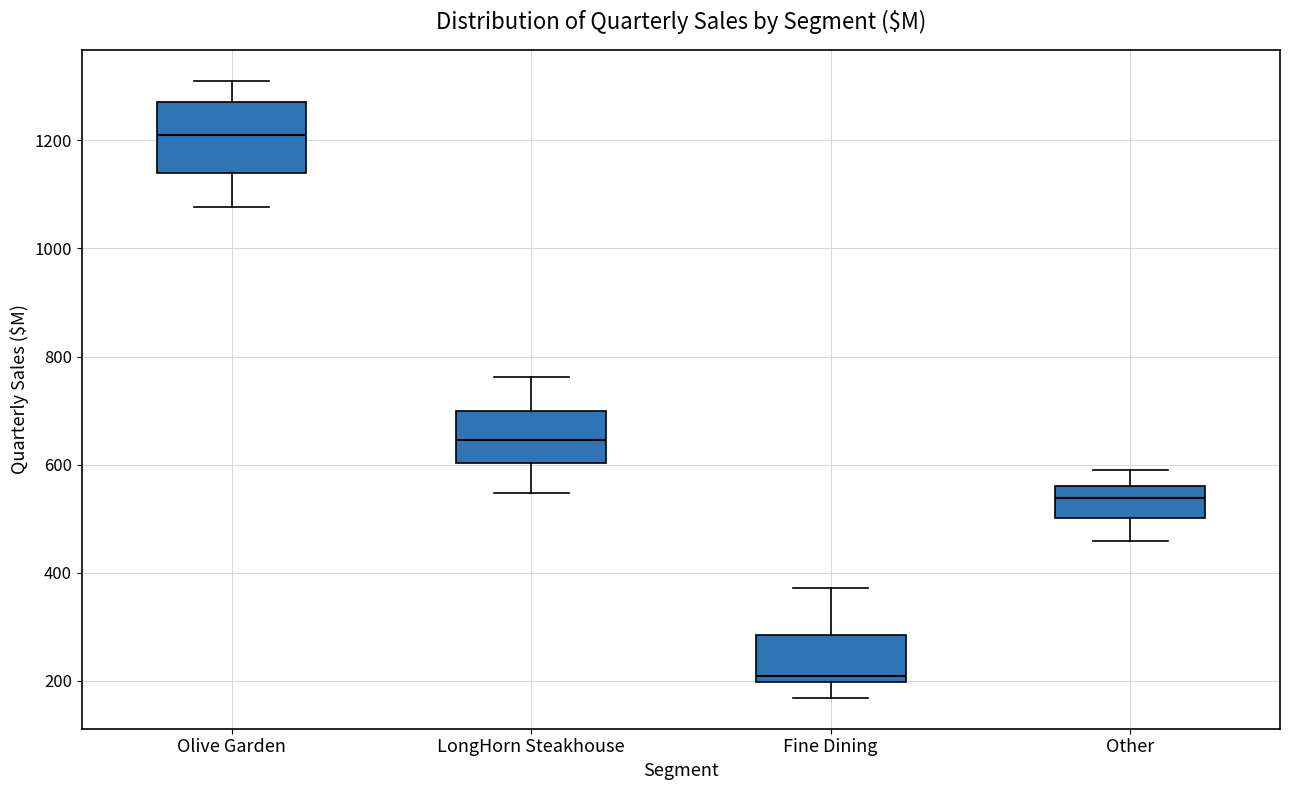

Where is the upper edge of the box for Olive Garden on the y-axis? The values are not printed on the chart, so give them approximately, as read against the axis.

1280